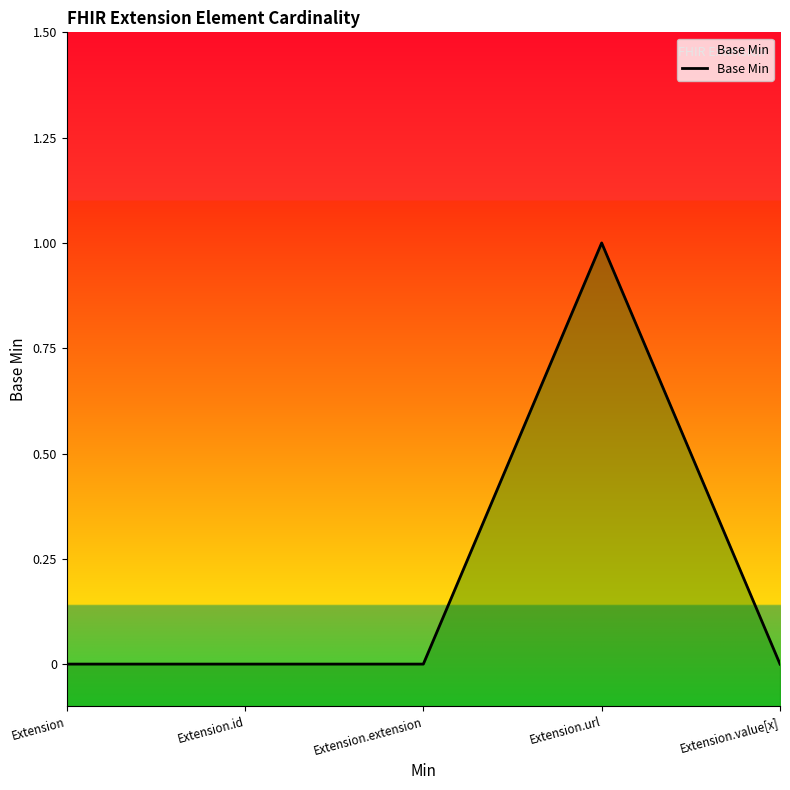

What is the label of the 3rd point from the right?

Extension.extension